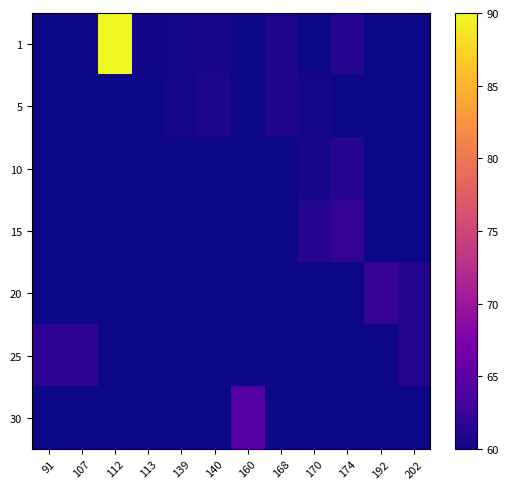

At which category is the sum across all series the highest?

112